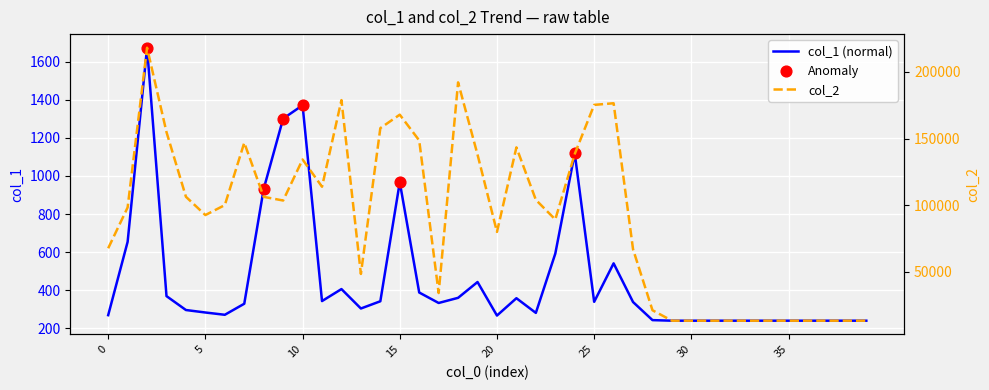

At which category is the sum across all series the highest?

2